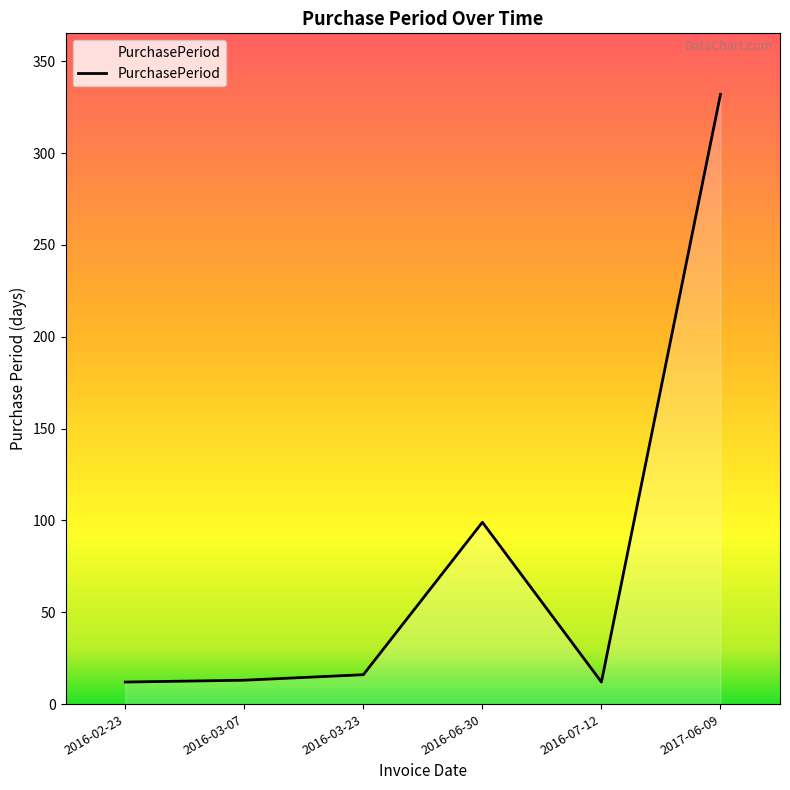

What is the maximum value shown in the chart?

332